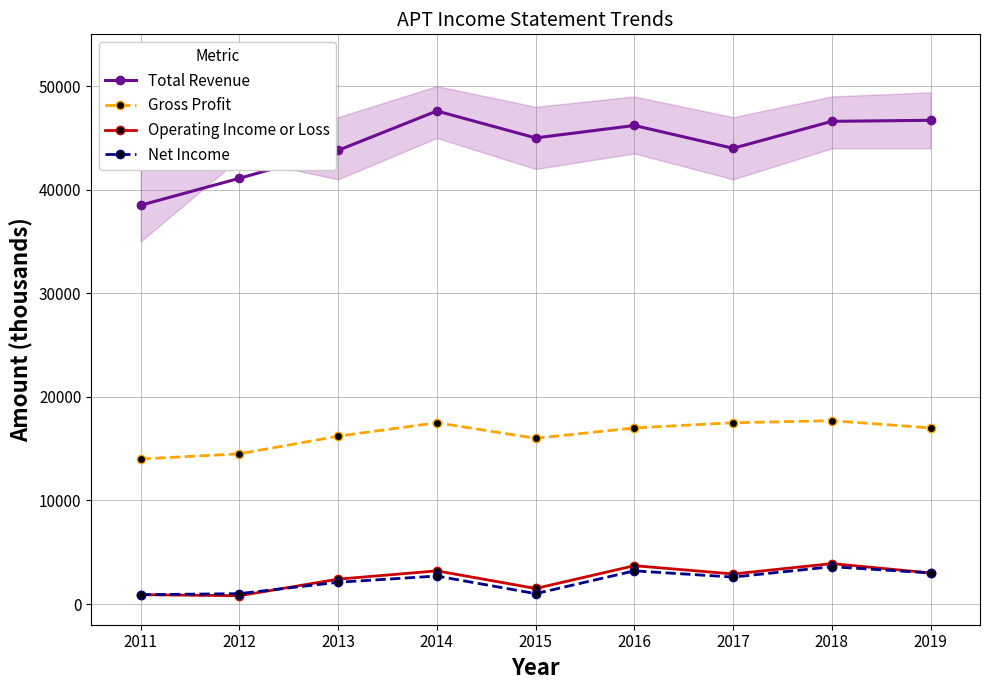

Which series has the largest total across all categories?

Total Revenue